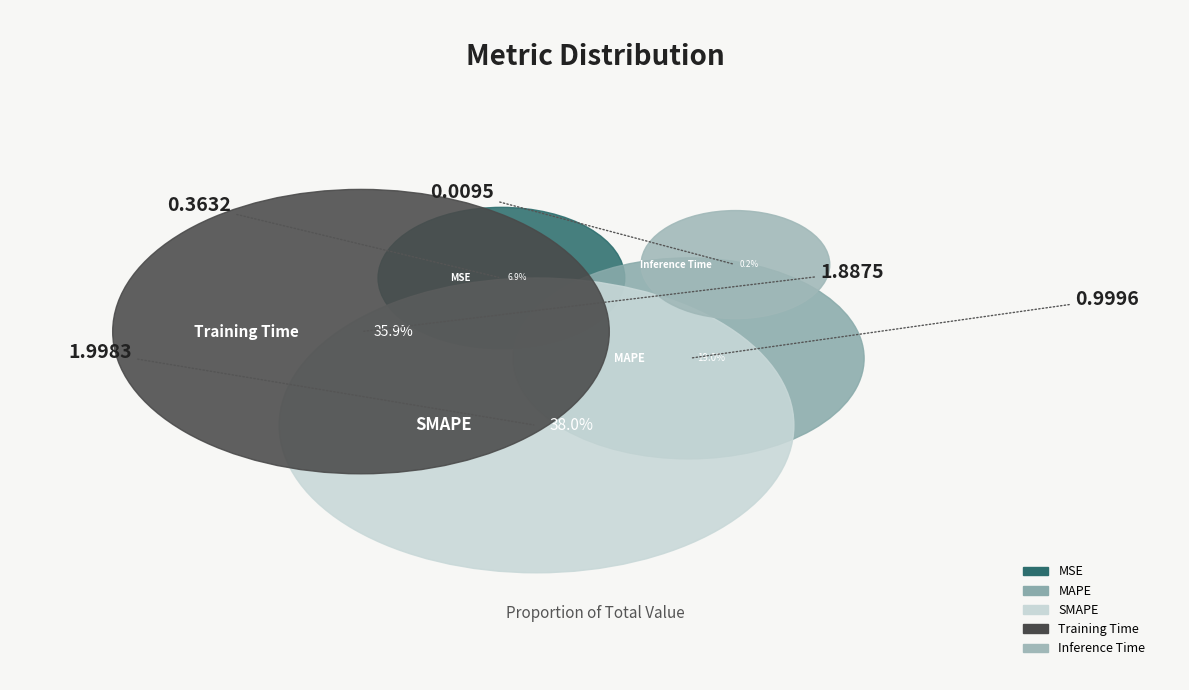

How many segments does this pie chart have?

5